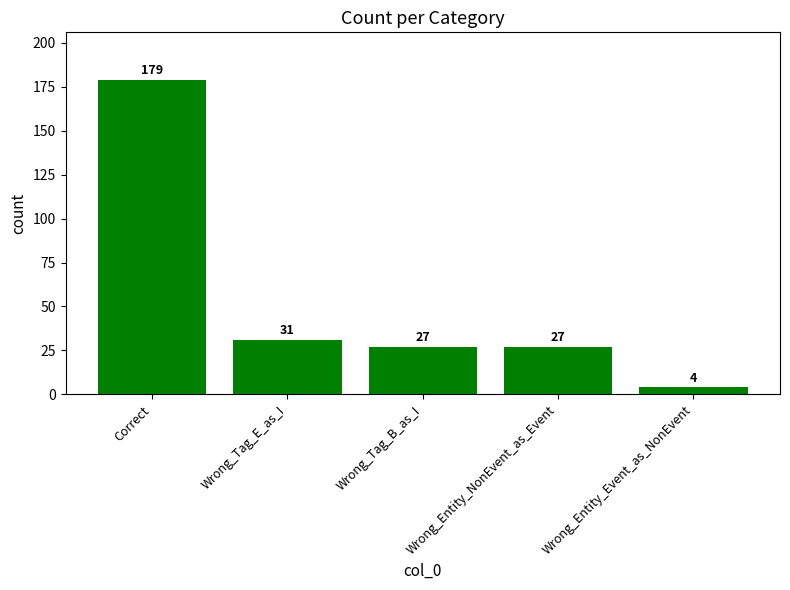

Are the bars grouped side by side (vs. stacked)?

No